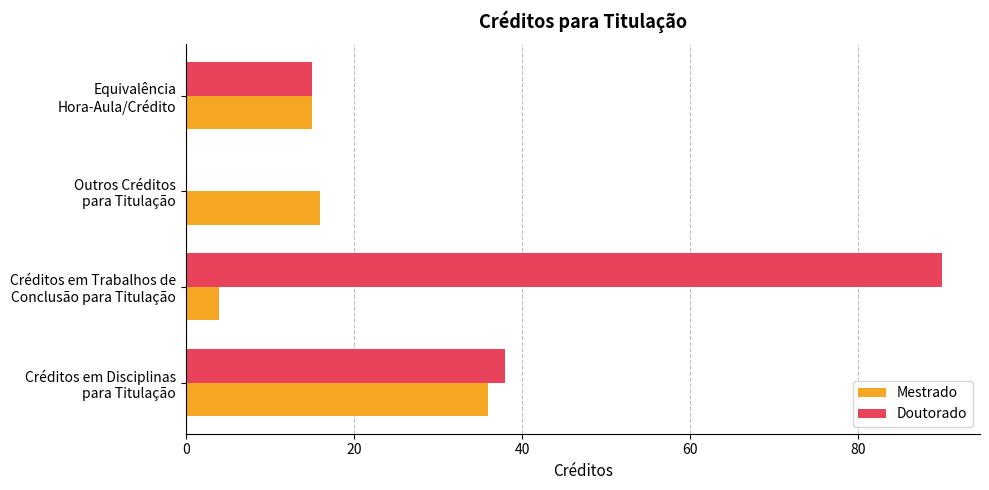

What is the maximum value shown in the chart?

90